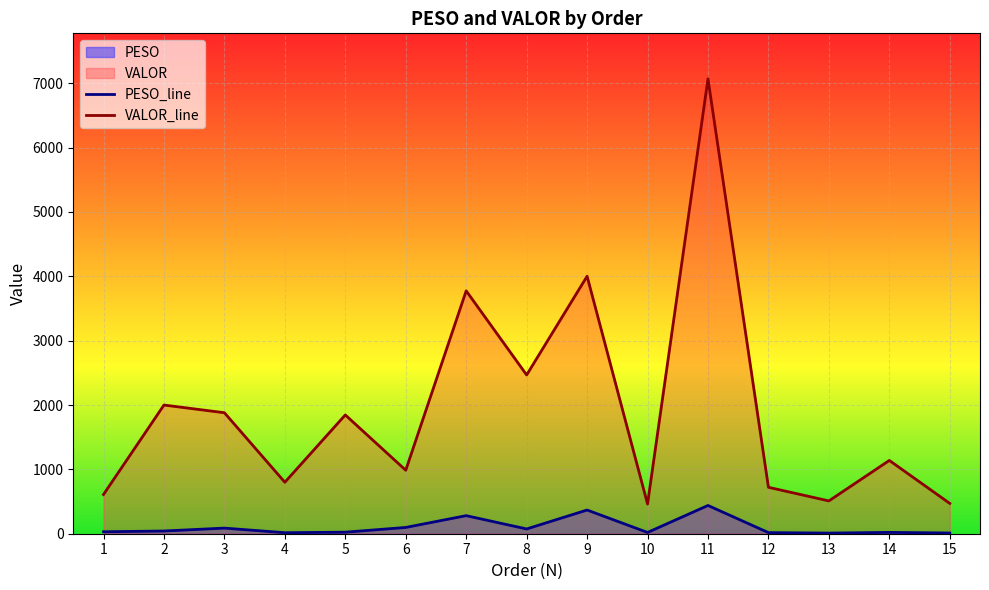

How many lines are shown in the chart?

2